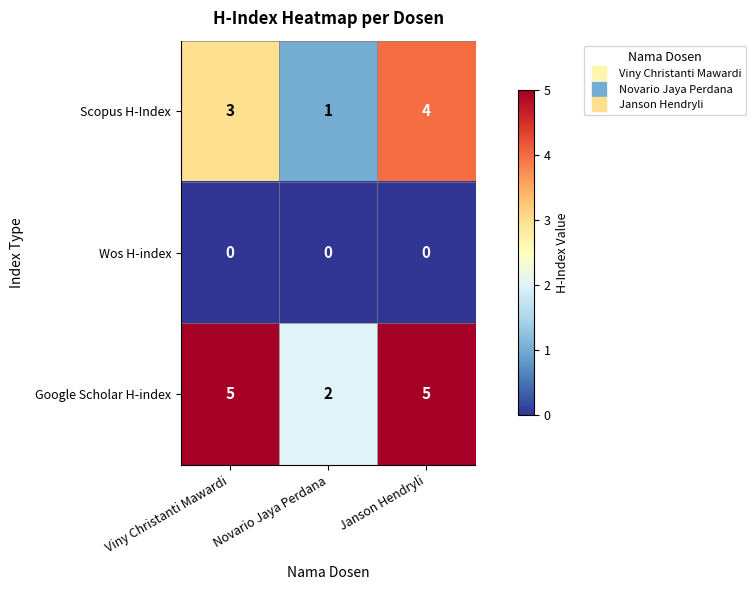

True or false: Wos H-index has a value of 0 at Novario Jaya Perdana.

True